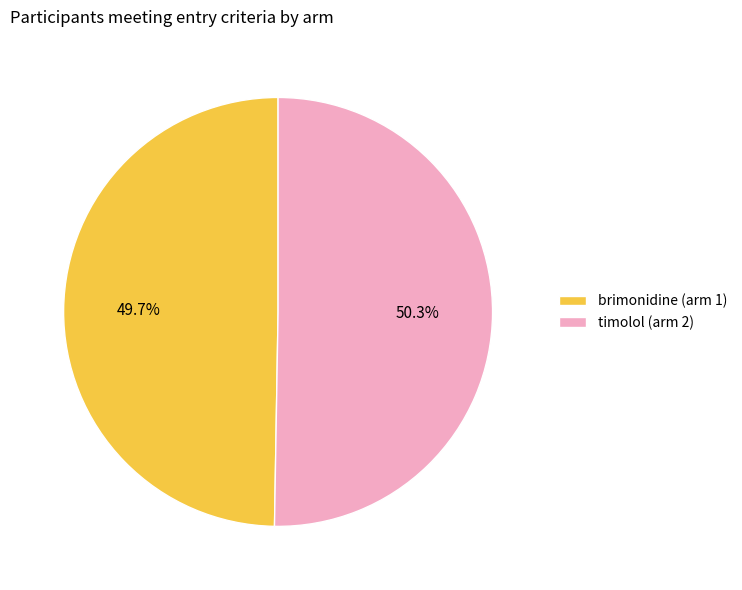

True or false: brimonidine (arm 1) accounts for 50% of the total.

True